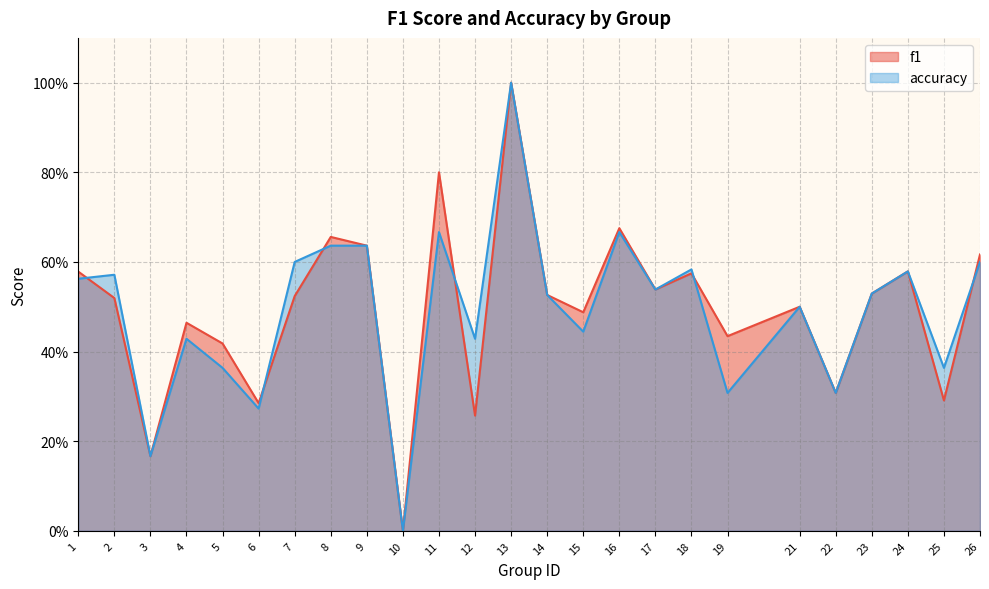

Reading left to right, extract all data points from this chart.

f1: 1=0.6	2=0.5	3=0.2	4=0.5	5=0.4	6=0.3	7=0.5	8=0.7	9=0.6	10=0.0	11=0.8	12=0.3	13=1.0	14=0.5	15=0.5	16=0.7	17=0.5	18=0.6	19=0.4	21=0.5	22=0.3	23=0.5	24=0.6	25=0.3	26=0.6
accuracy: 1=0.6	2=0.6	3=0.2	4=0.4	5=0.4	6=0.3	7=0.6	8=0.6	9=0.6	10=0.0	11=0.7	12=0.4	13=1.0	14=0.5	15=0.4	16=0.7	17=0.5	18=0.6	19=0.3	21=0.5	22=0.3	23=0.5	24=0.6	25=0.4	26=0.6